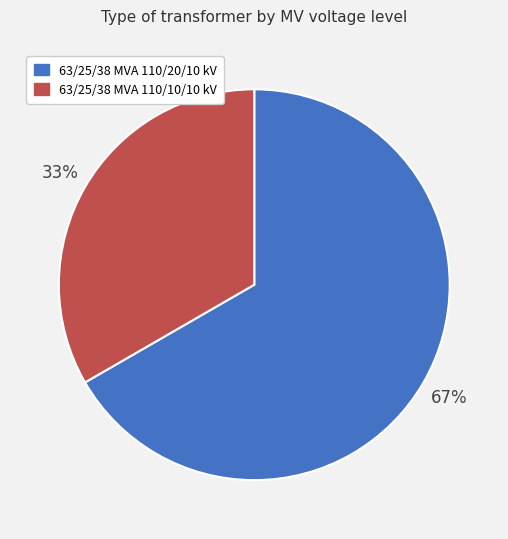

Does 63/25/38 MVA 110/10/10 kV account for over 50% of the chart?

No